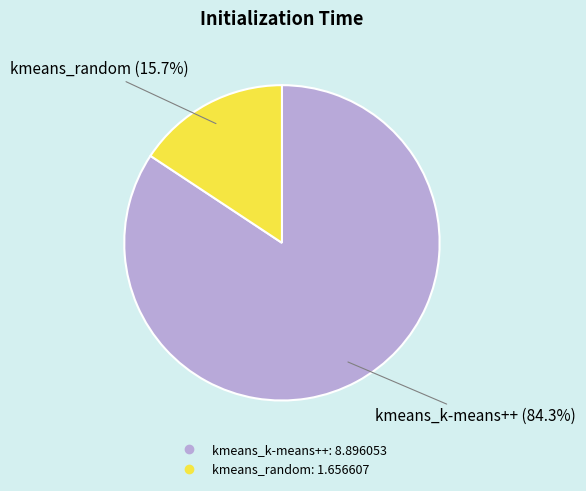

Rank the categories by value from lowest to highest.

kmeans_random, kmeans_k-means++